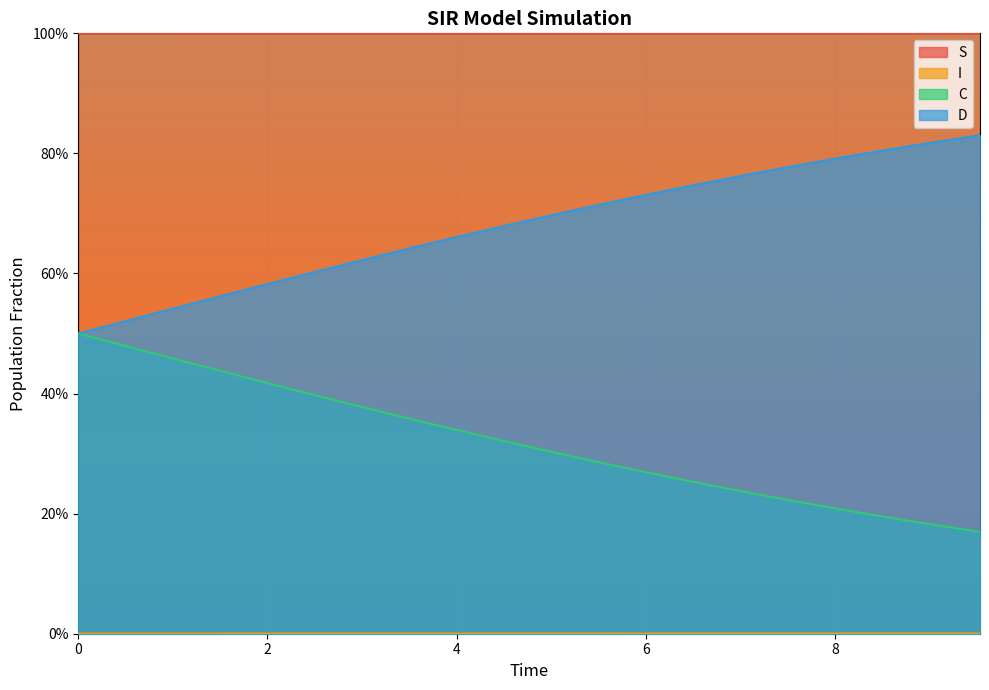

True or false: D has more than 2 points higher than both neighbors.

False